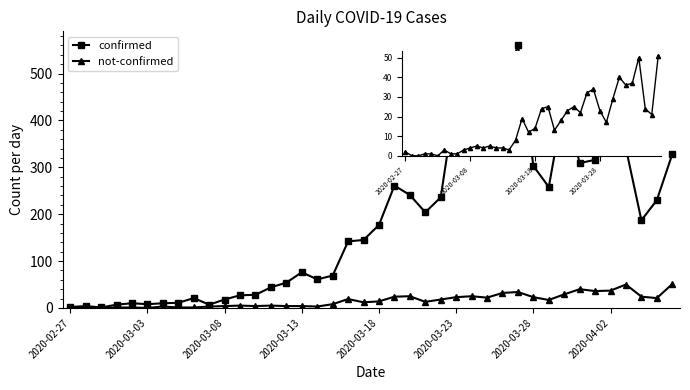

What is the greatest value displayed?

562